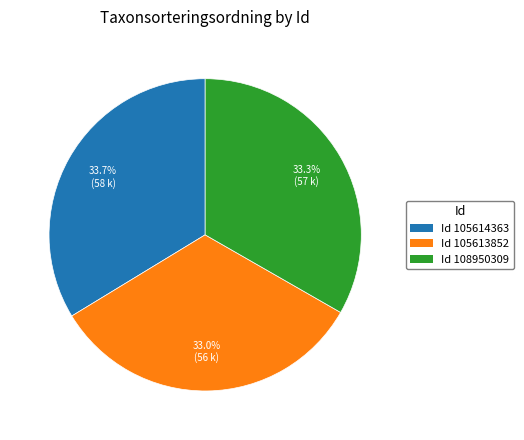

Is Id 105614363 the majority of the pie?

No